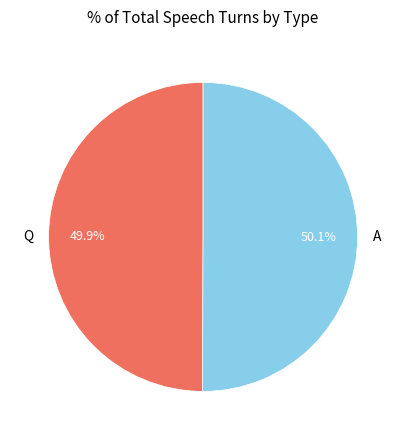

How many segments does this pie chart have?

2